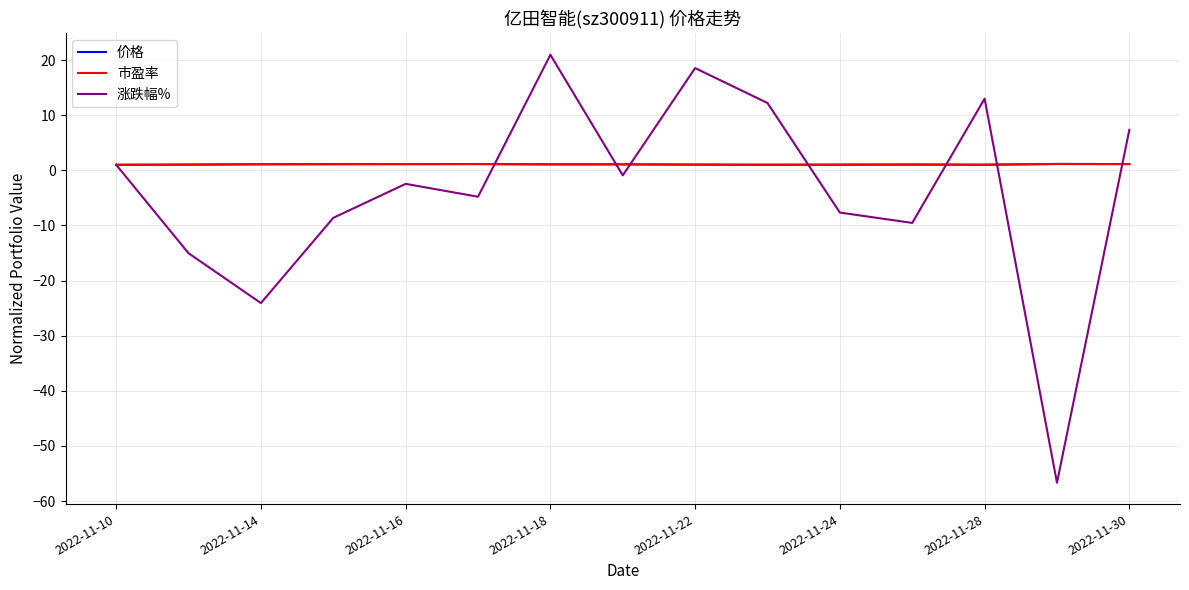

After their last crossing, which series has the higher values: 市盈率 or 涨跌幅%?

涨跌幅%